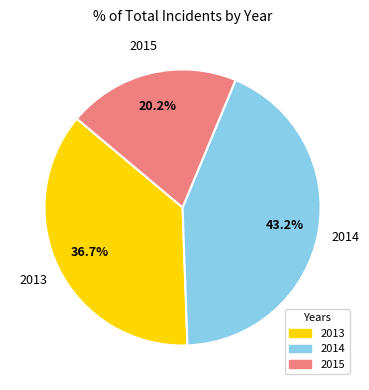

Rank the categories by value from lowest to highest.

2015, 2013, 2014